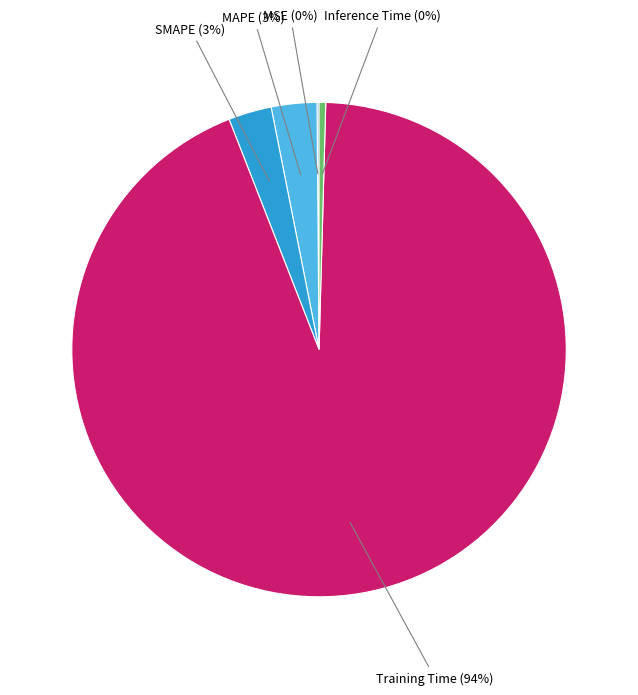

To the nearest percent, what is the average slice percentage?

20%